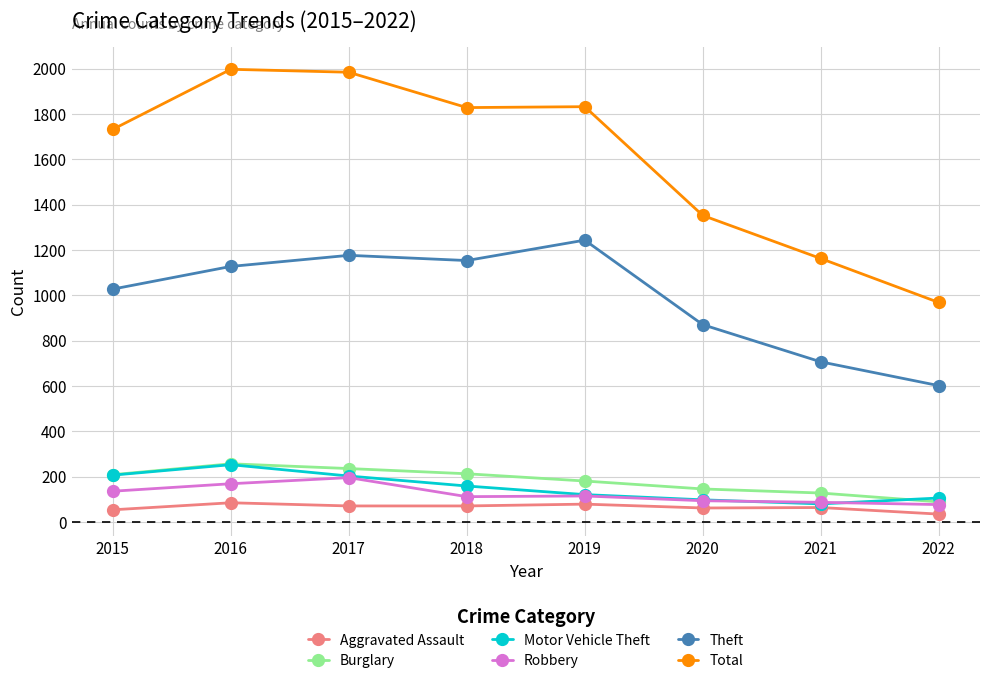

True or false: Burglary and Aggravated Assault intersect in this chart.

False